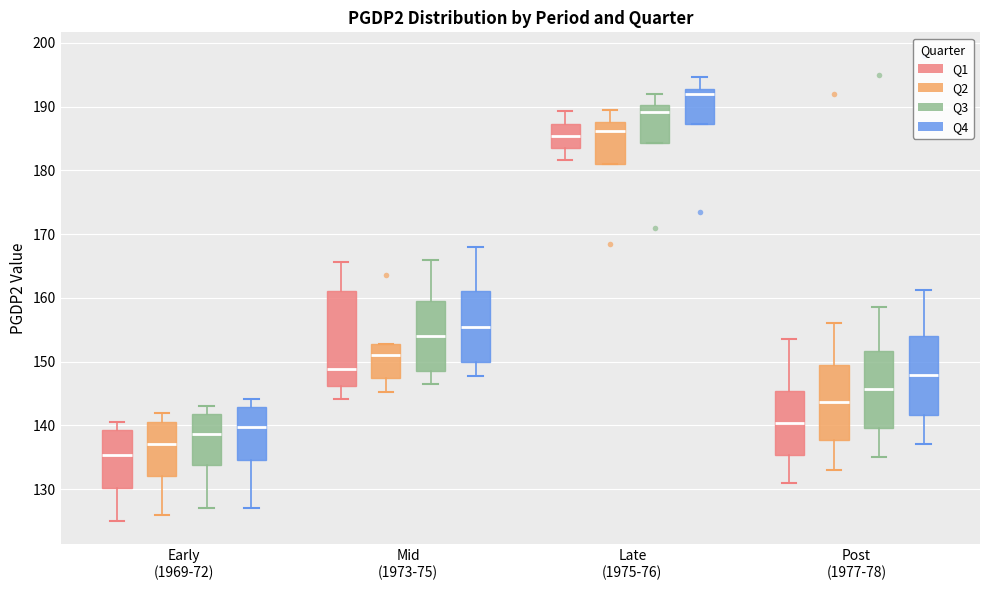

Where does the upper whisker of the box for Late (1975-76) (Q2) end on the y-axis? The values are not printed on the chart, so give them approximately, as read against the axis.

190